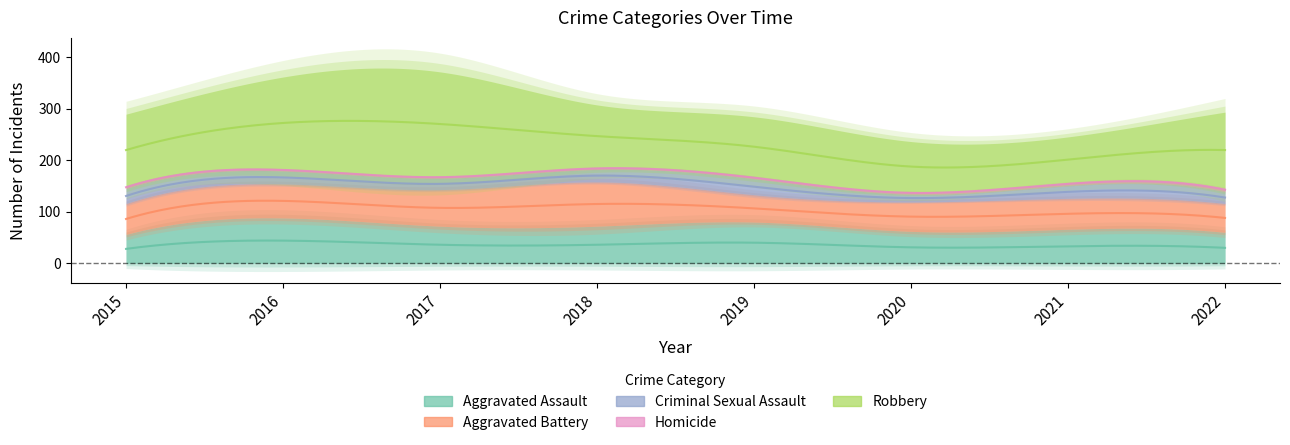

Which has a higher value, 2019 or 2021?

2019